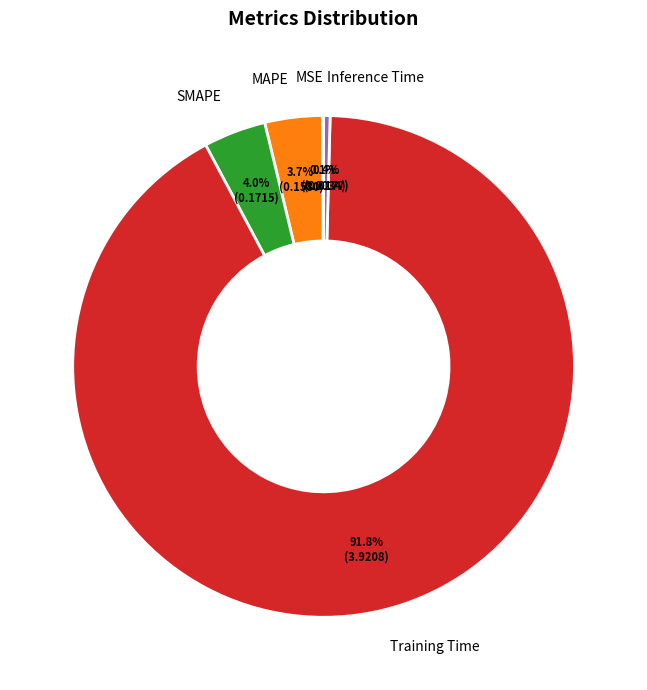

How much of the chart is everything except SMAPE?

96.0%